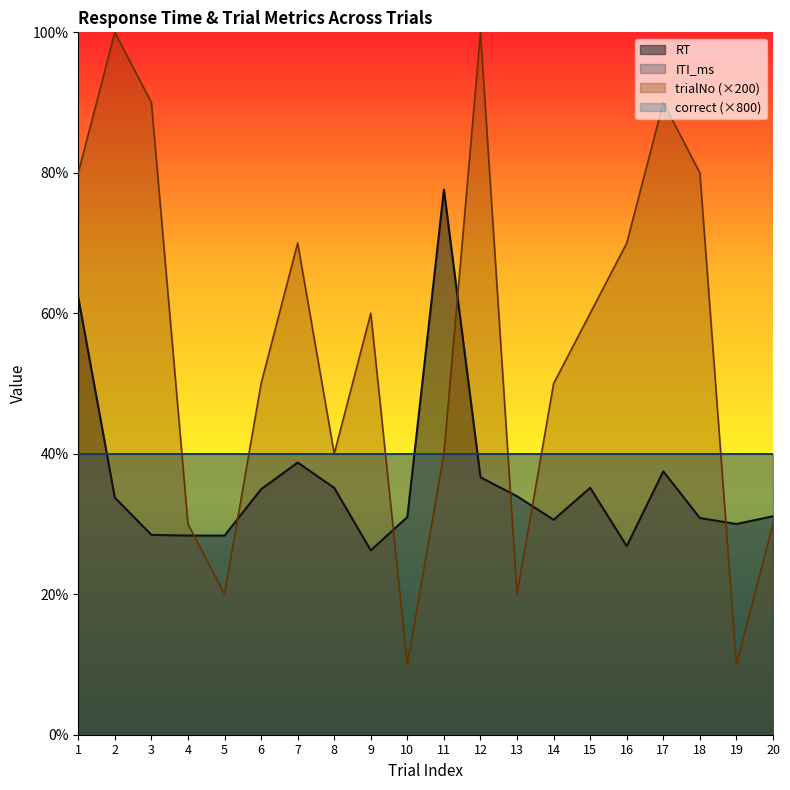

Does the chart display data point markers on the line(s)?

No